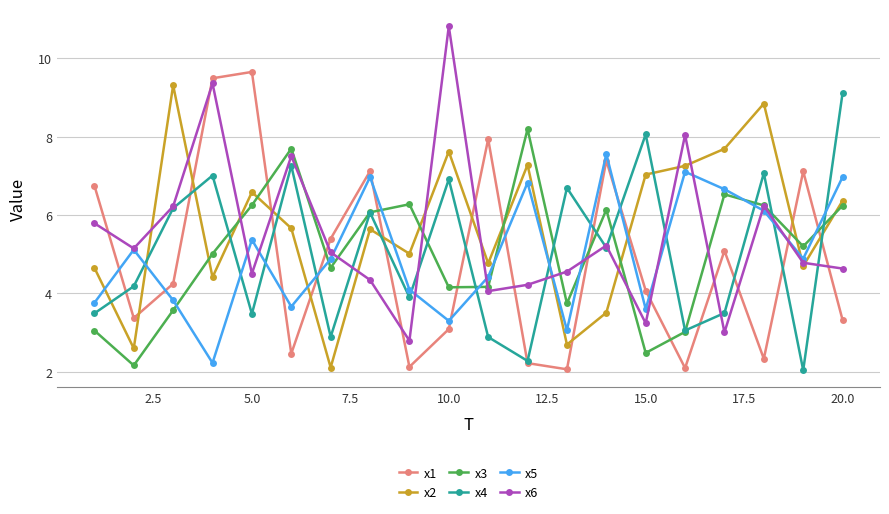

True or false: x6 has more than 1 interior local peaks.

True